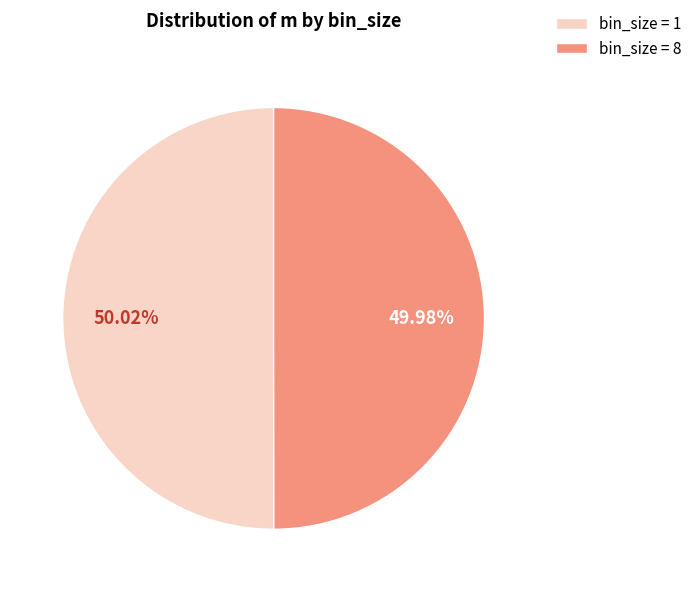

Is there any slice that represents more than half of the pie?

Yes